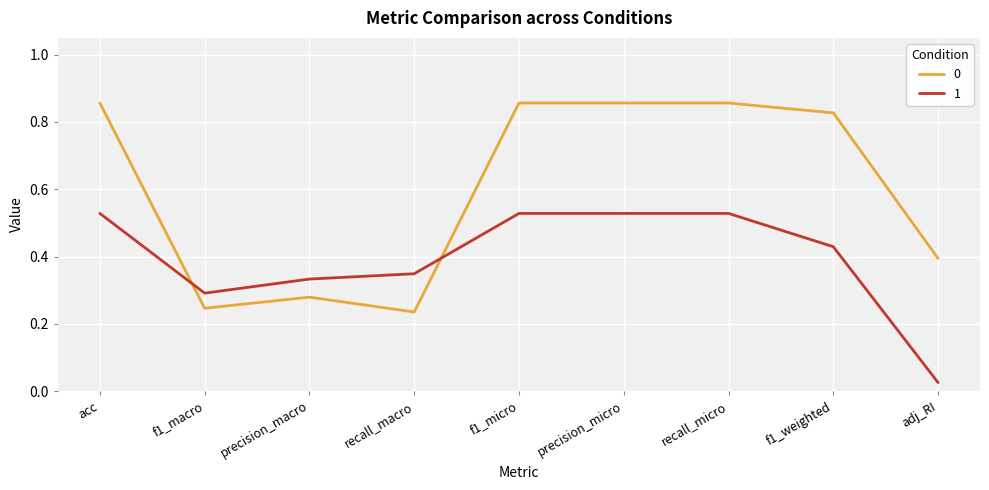

The 0 series shows 0.3 at precision_macro. True or false?

True